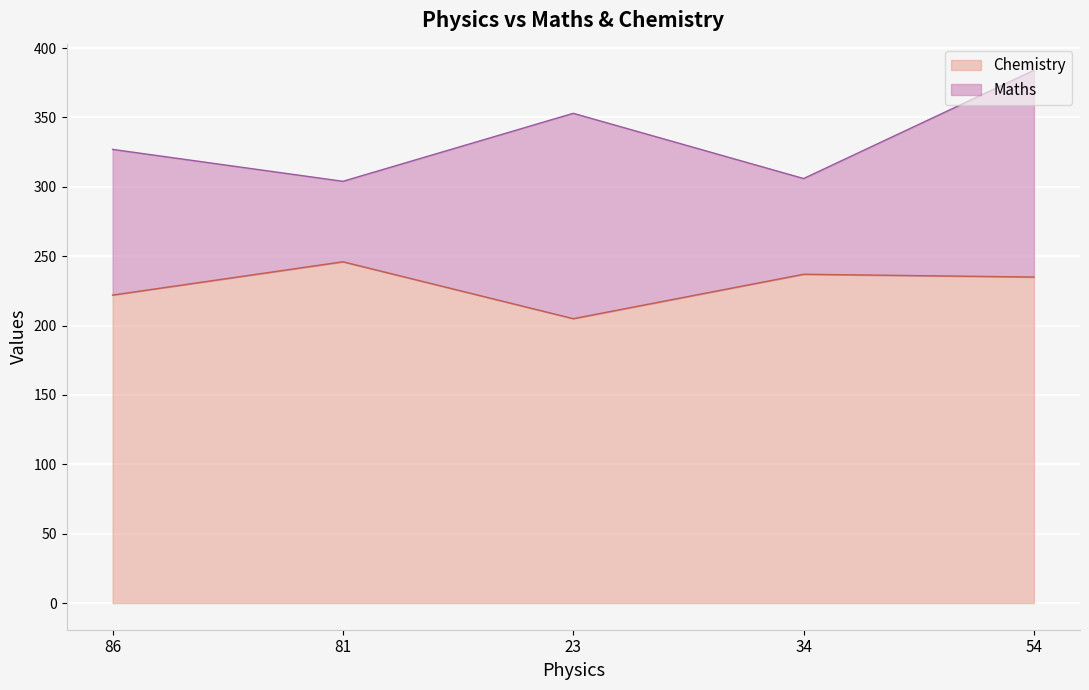

What is the label of the 3rd point from the right?

23